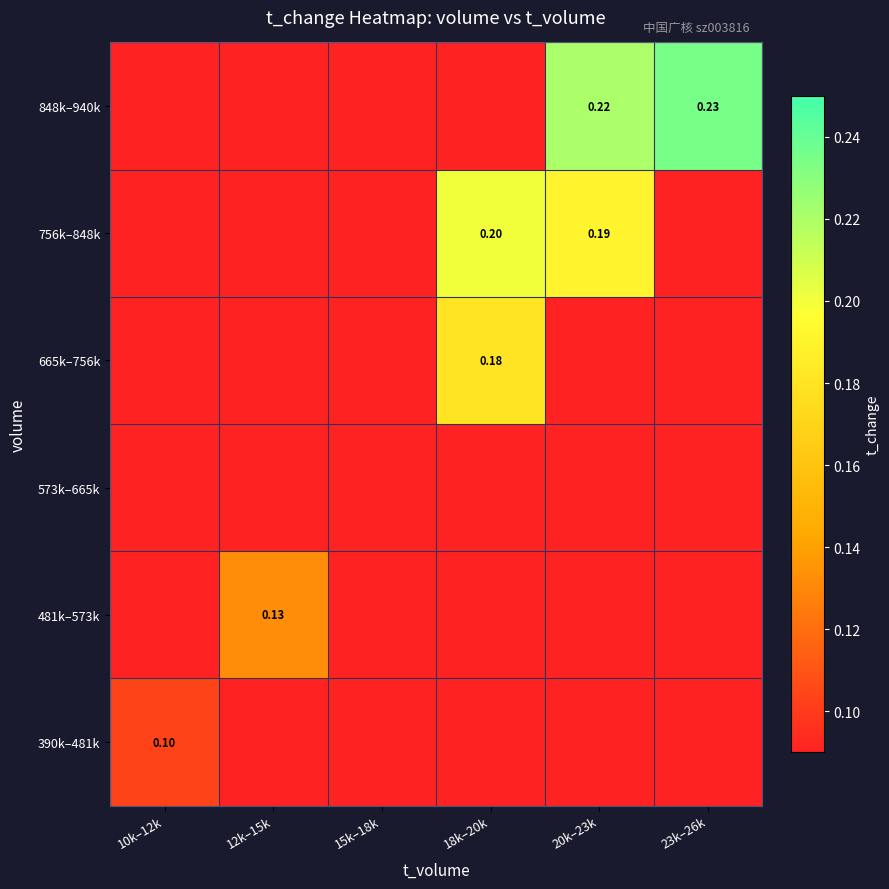

How many values in 756k–848k are above zero?

2